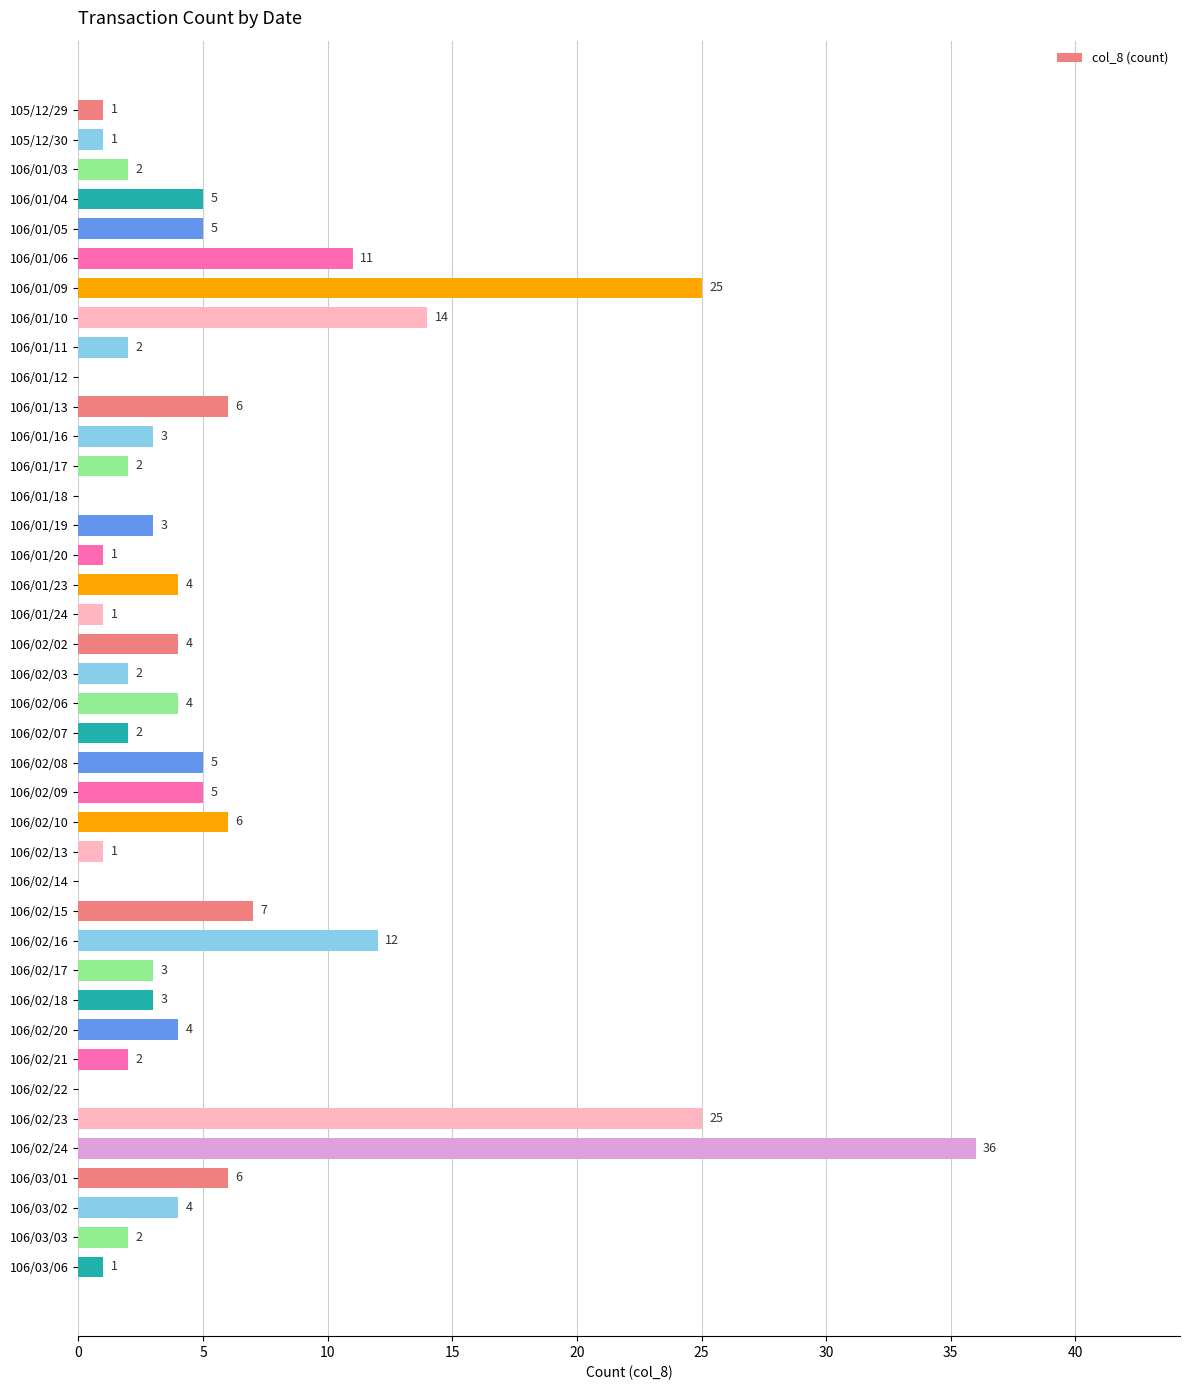

What is the change in value from 106/01/06 to 106/02/09?

-6